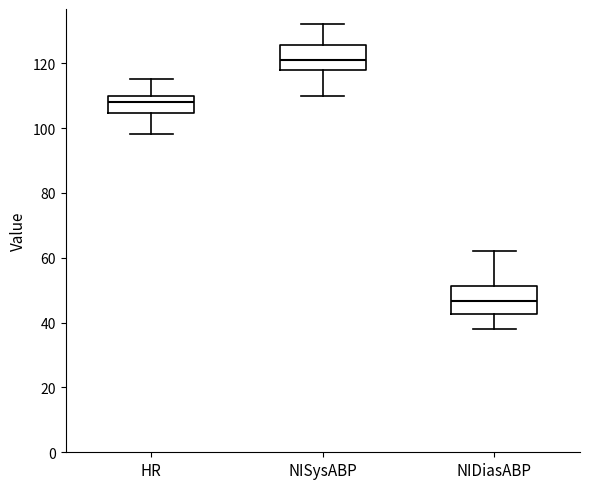

Reading left to right, transcribe this box plot: for each box, give where its median line is, the range the box spans, and where its two whiskers end, as read against the y-axis. The values are not printed on the chart, so give them approximately, as read against the axis.

HR: median 108, box 104 to 110, whiskers 98 to 116
NISysABP: median 122, box 118 to 126, whiskers 110 to 132
NIDiasABP: median 46, box 42 to 52, whiskers 38 to 62